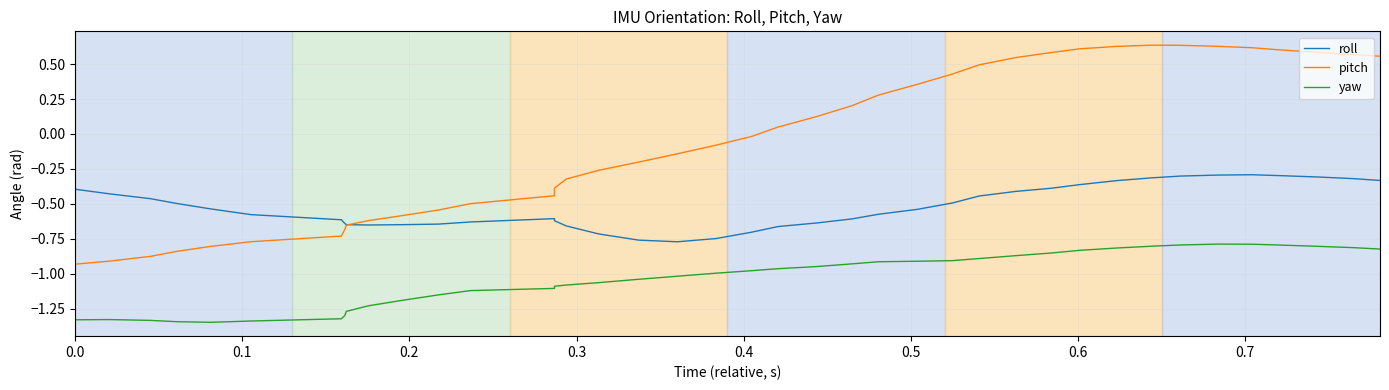

The yaw series shows -0.3 at 21. True or false?

False